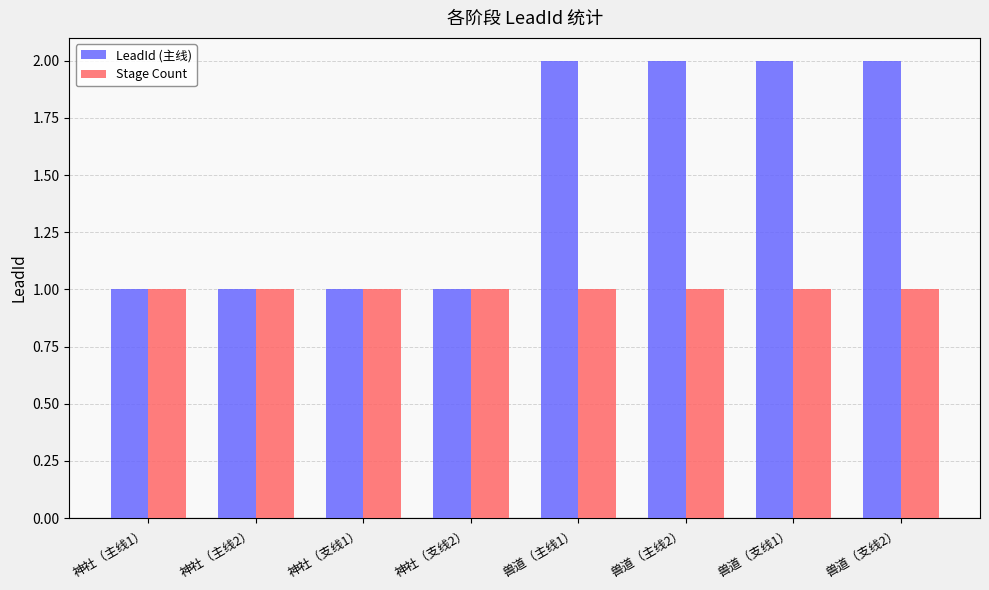

Are the bars grouped side by side (vs. stacked)?

Yes